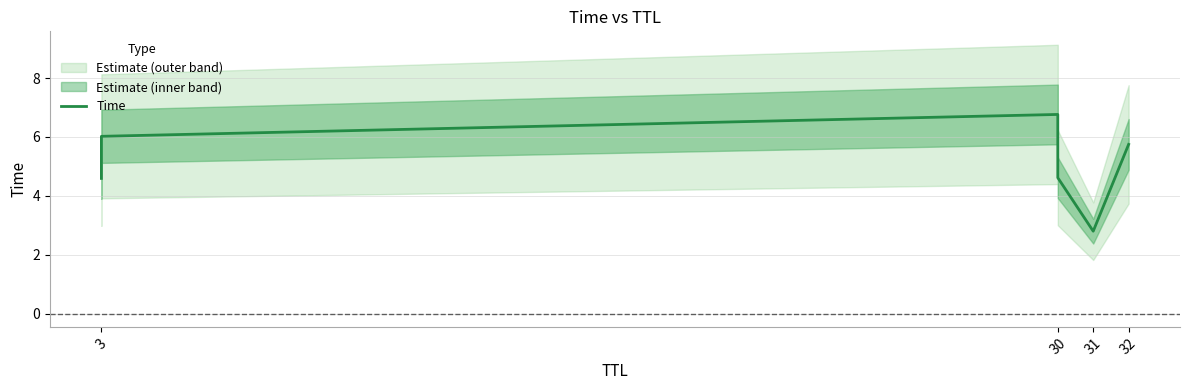

Reading left to right, extract all data points from this chart.

4.6	6.0	6.8	4.6	2.8	5.7